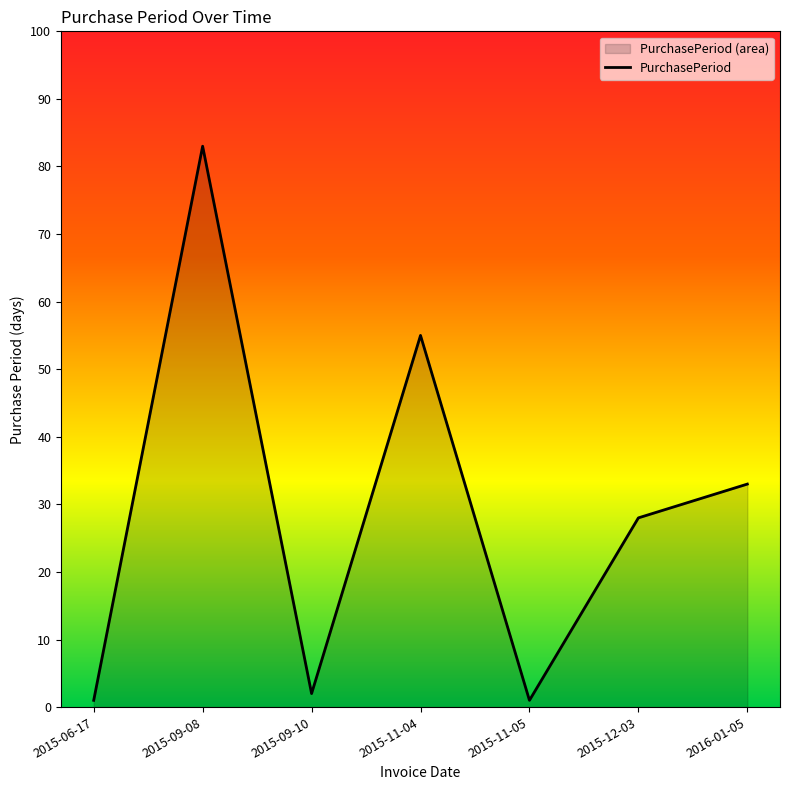

What is the change in value from 2015-06-17 to 2016-01-05?

+32